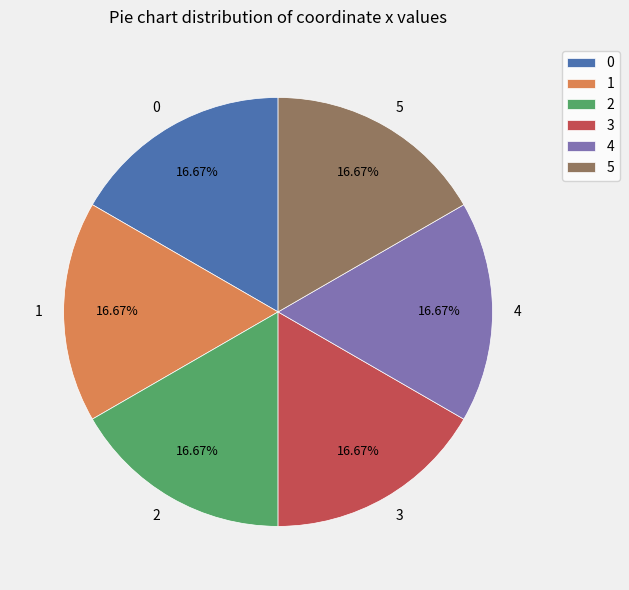

What is the ratio of the value at 5 to the value at 2?

1.0